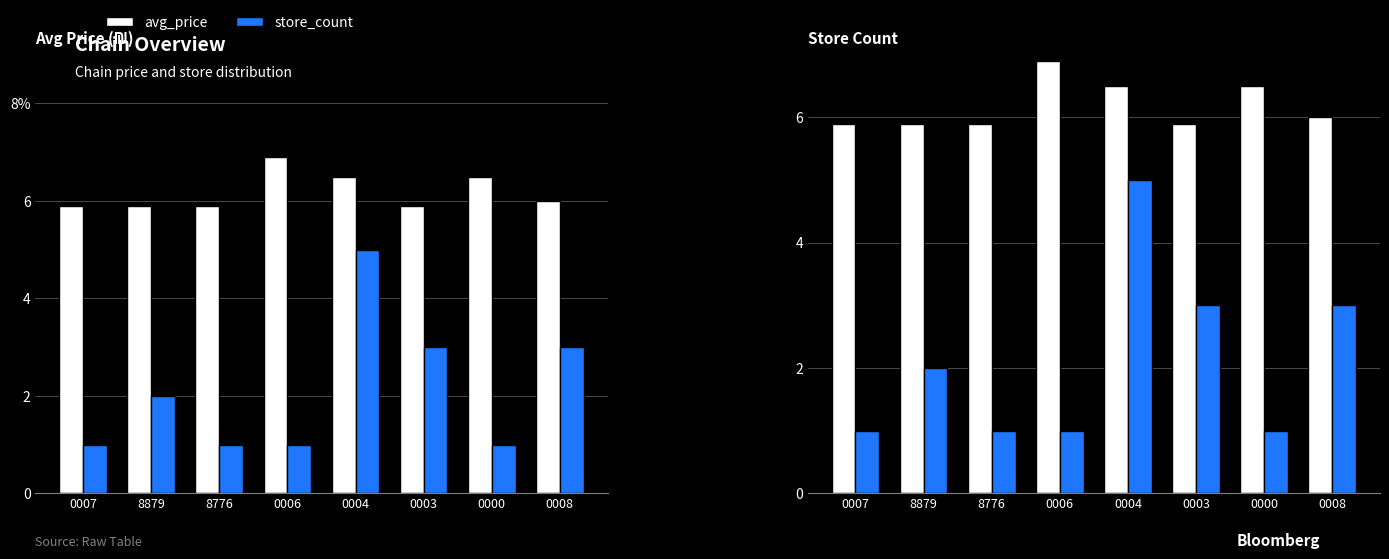

Reading left to right, what are all the values shown in this chart?

avg_price: 0007=5.9	8879=5.9	8776=5.9	0006=6.9	0004=6.5	0003=5.9	0000=6.5	0008=6.0
store_count: 0007=1.0	8879=2.0	8776=1.0	0006=1.0	0004=5.0	0003=3.0	0000=1.0	0008=3.0